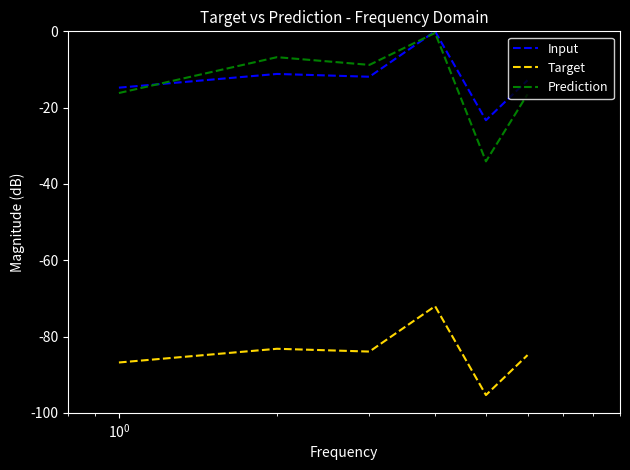

What is the sum of all Target values?

-506.2